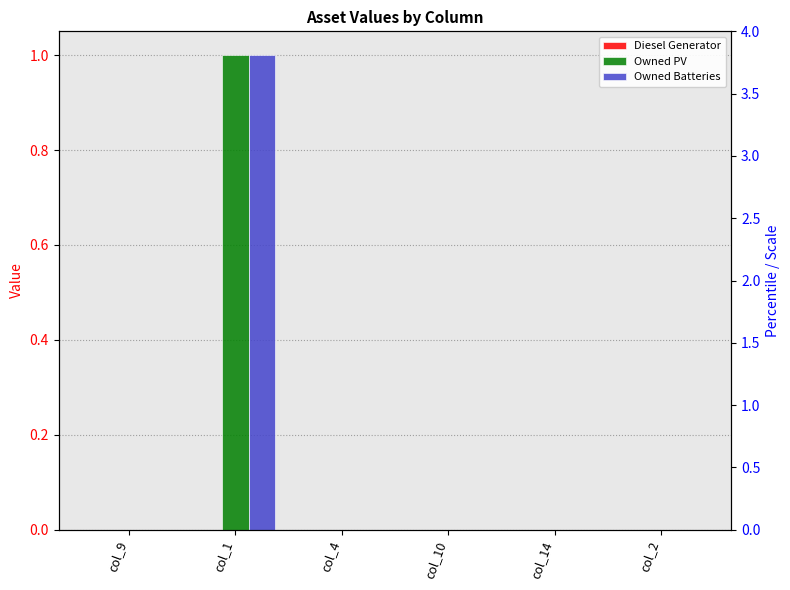

How many values in Owned Batteries are above zero?

1